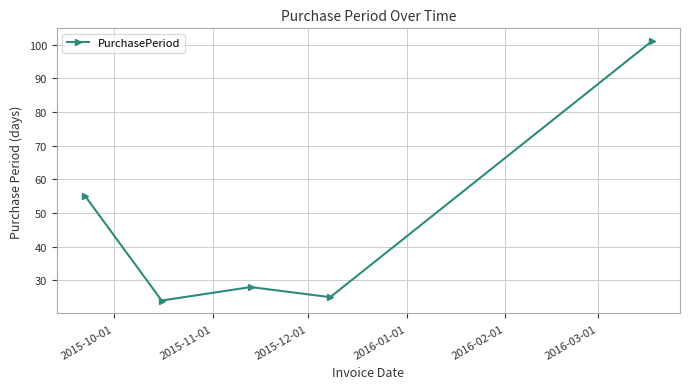

Reading left to right, what are all the values shown in this chart?

55	24	28	25	101